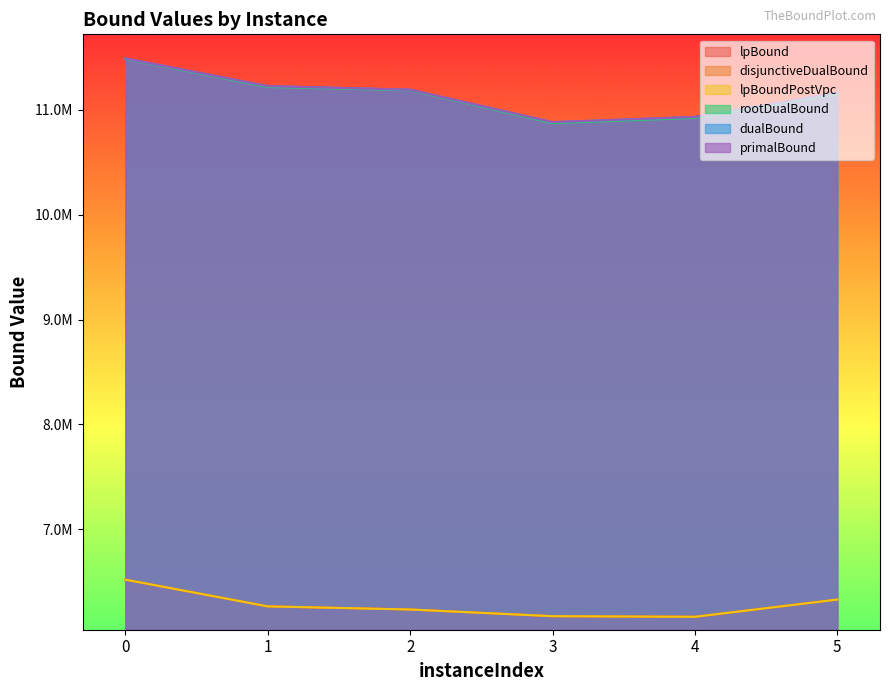

What is the highest value of the disjunctiveDualBound series?

6519541.9